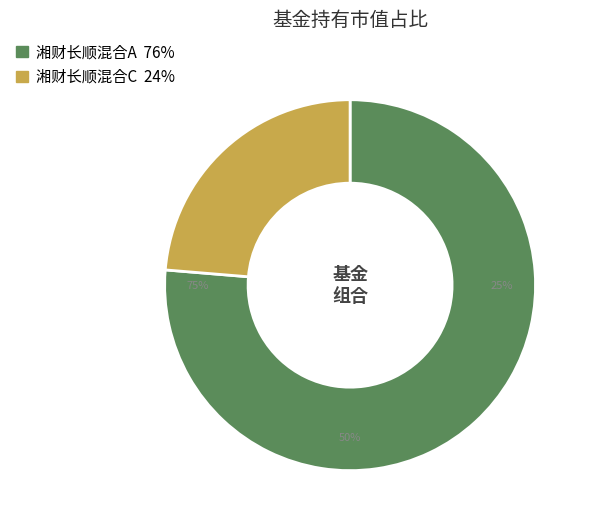

Which slice represents more than half of the pie?

湘财长顺混合A